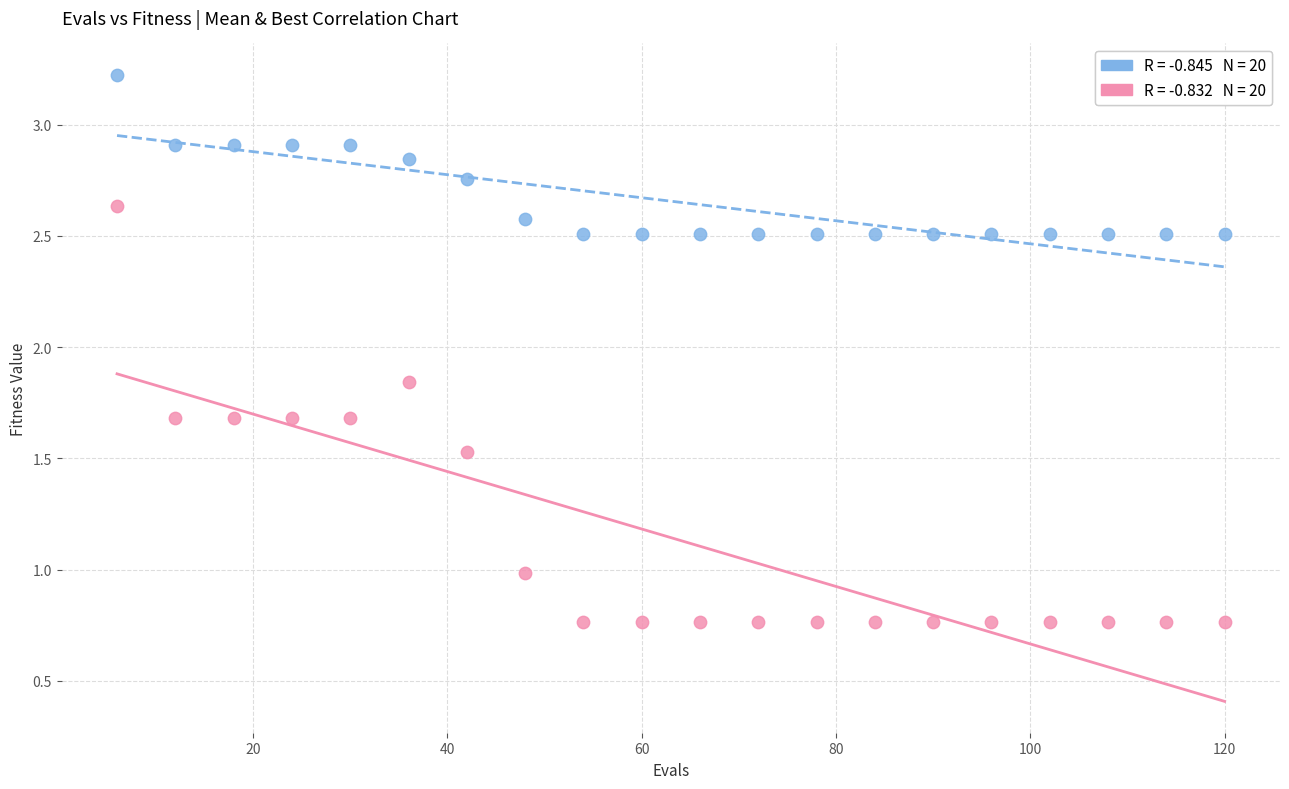

Across all data points, what is the range of Y values (max minus min)?

2.5